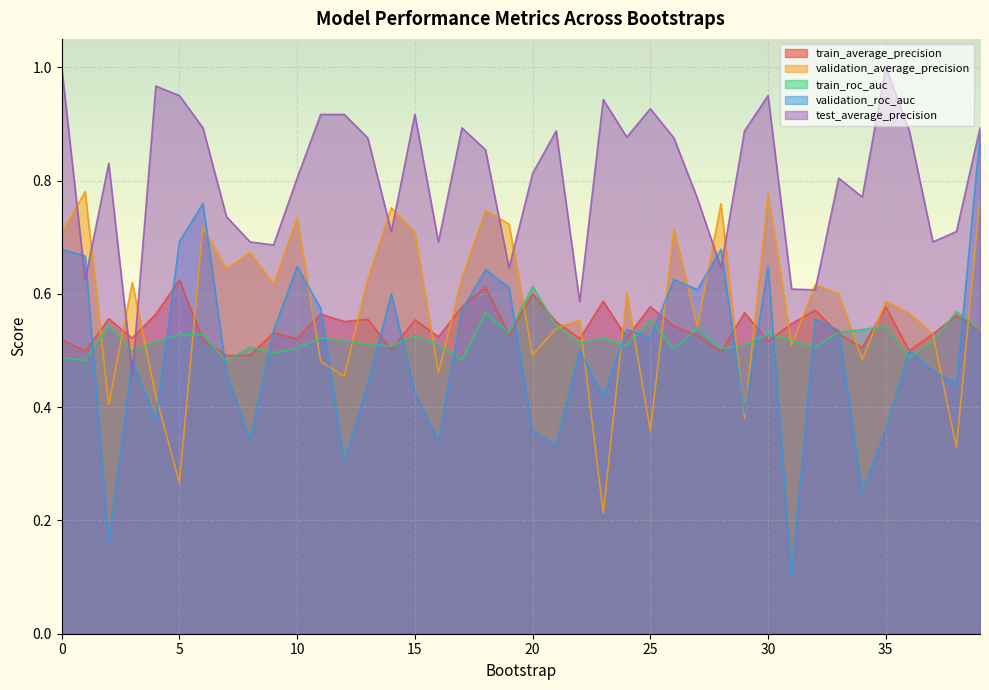

How many validation_average_precision values are between 0 and 1?

40